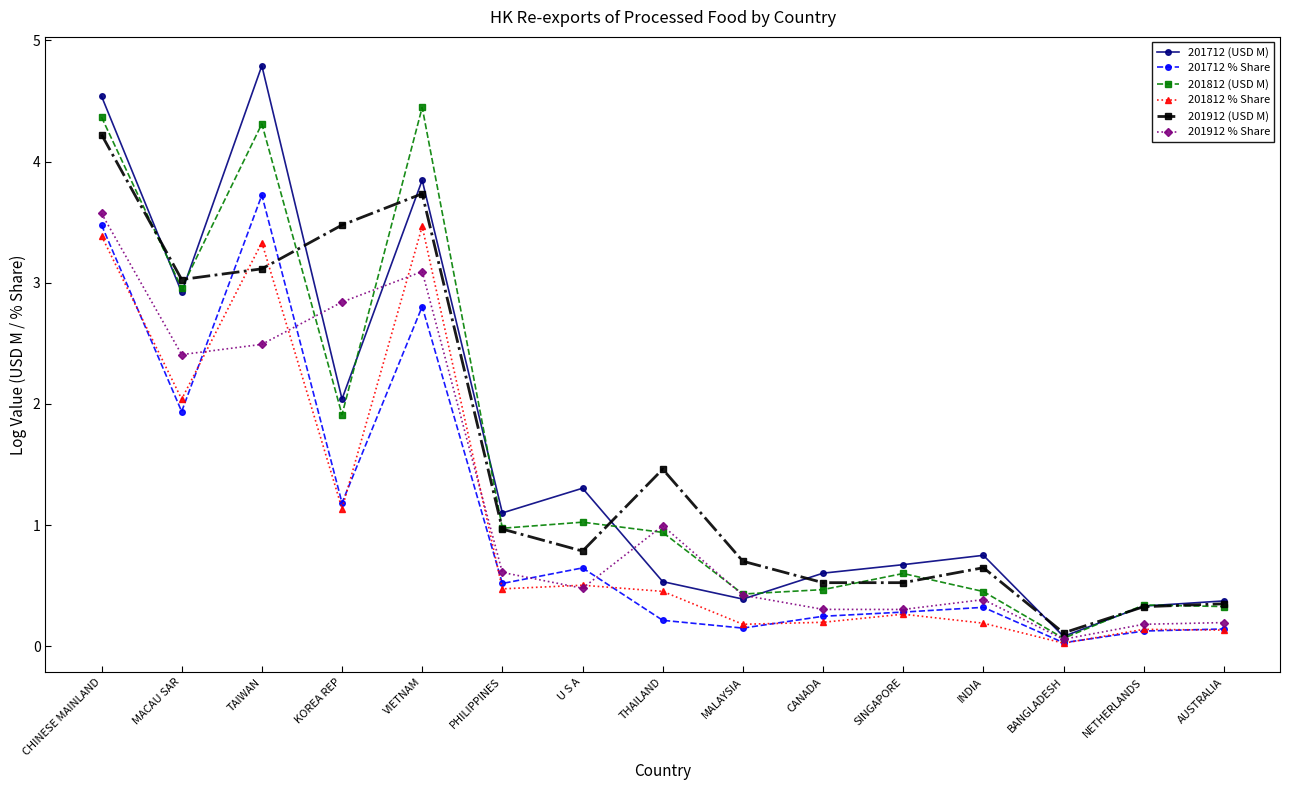

At which category does 201812 % Share reach its first local valley?

MACAU SAR